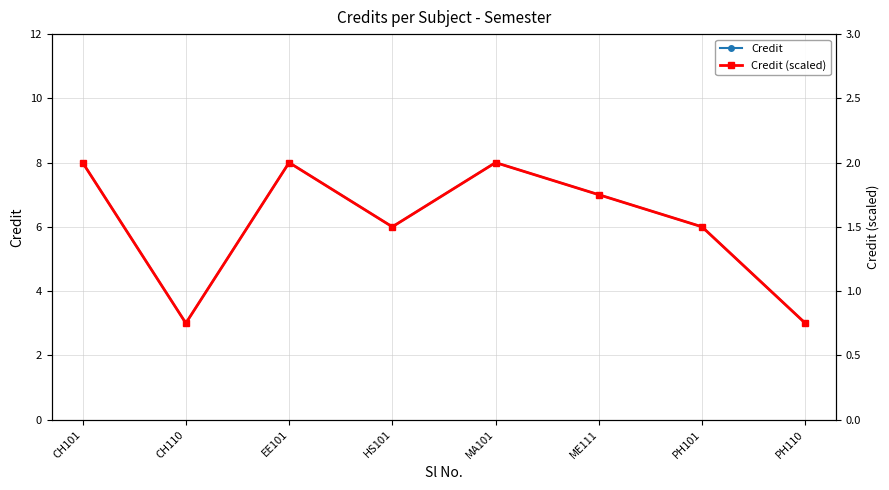

Rank the series by their average value, from lowest to highest.

Credit (scaled), Credit